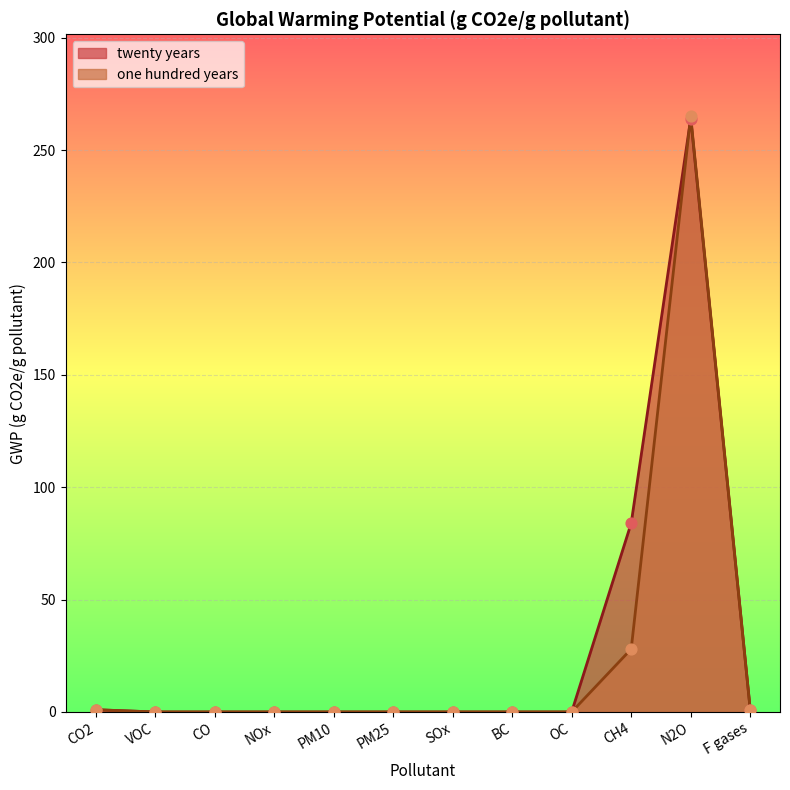

Which series has the widest spread of Y values?

one hundred years